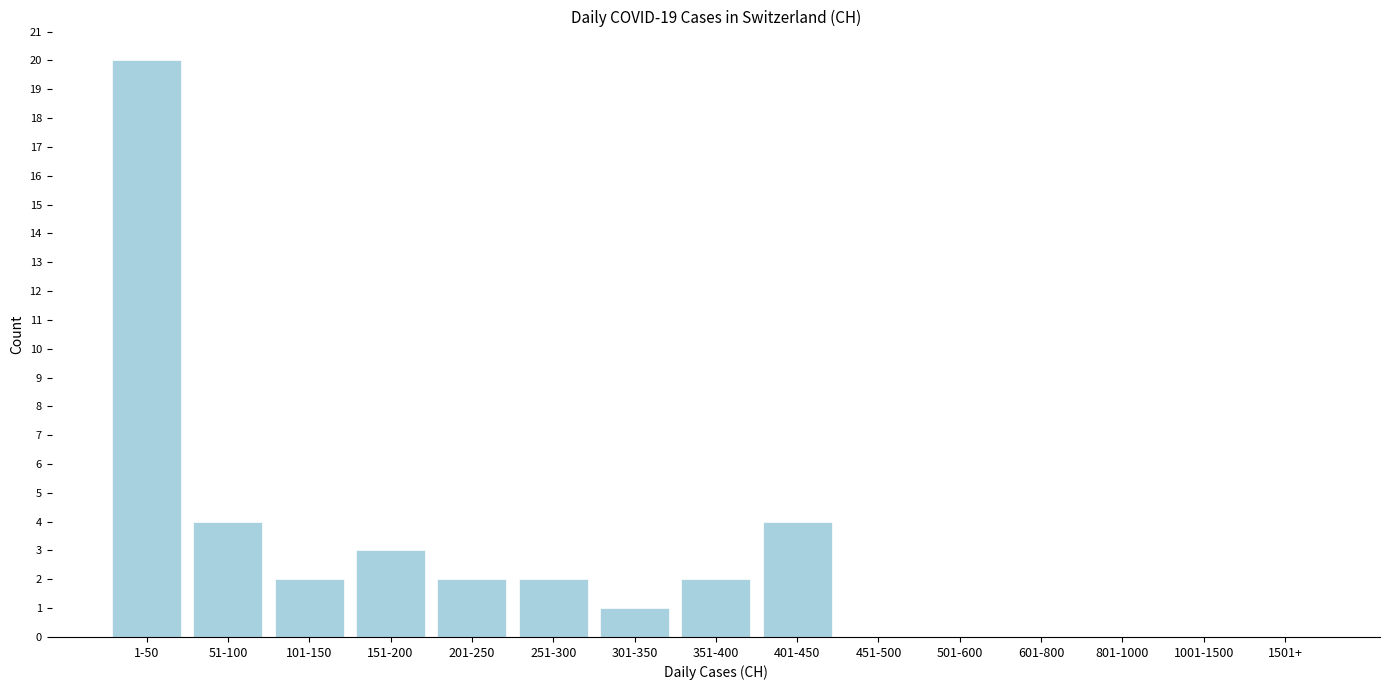

Reading left to right, transcribe all the data shown in this chart.

1-50=20	51-100=4	101-150=2	151-200=3	201-250=2	251-300=2	301-350=1	351-400=2	401-450=4	451-500=0	501-600=0	601-800=0	801-1000=0	1001-1500=0	1501+=0